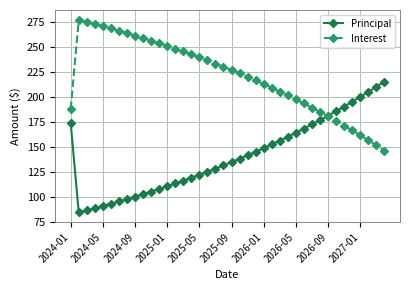

List the series in order of their peak value, highest first.

Interest, Principal